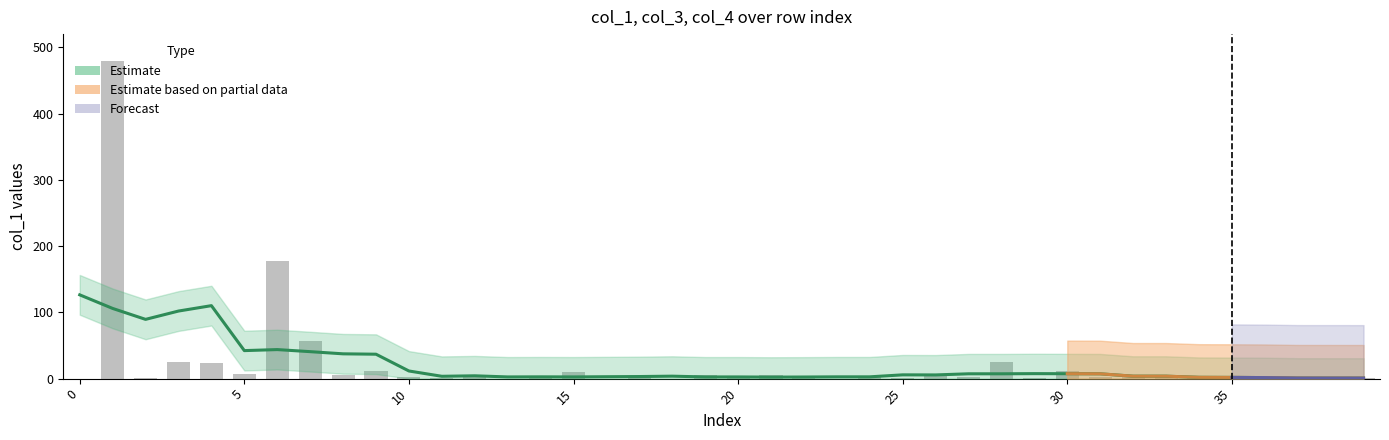

What is the label of the 12th bar from the right?

28